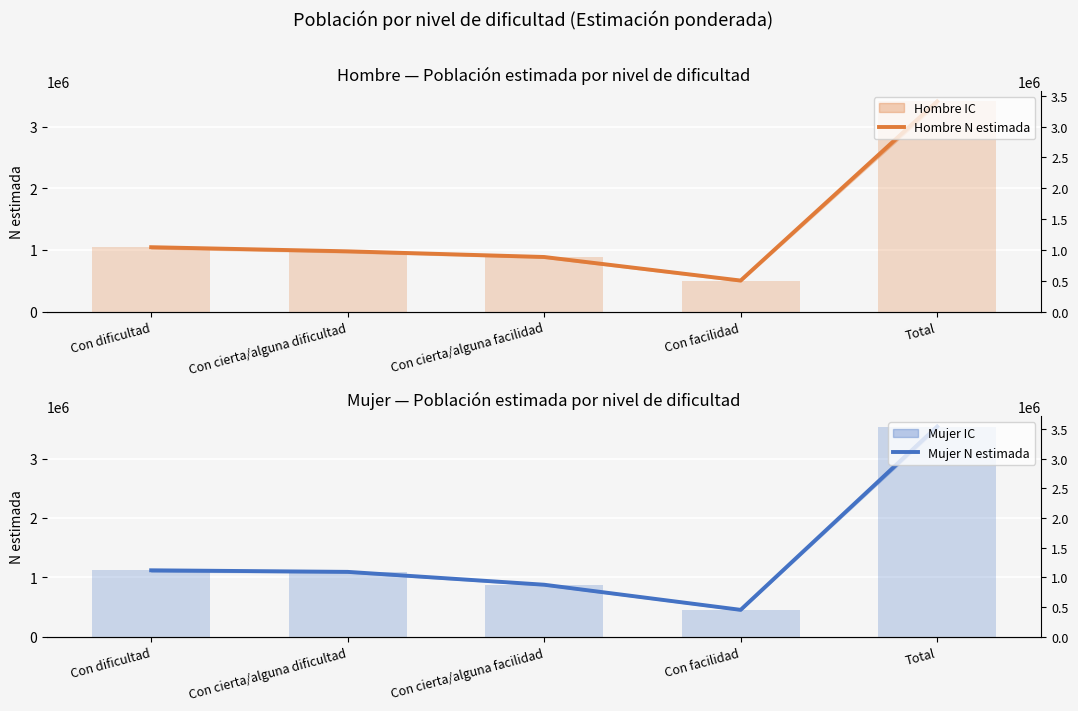

How many bars are there in total?

10